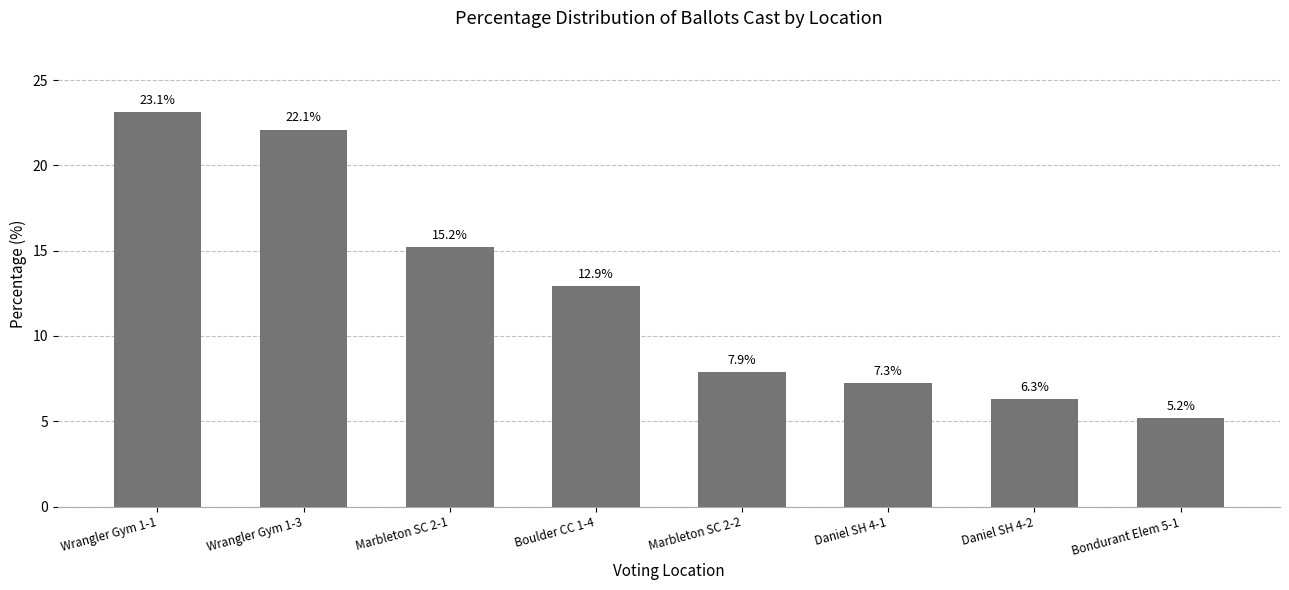

What is the change in value from Wrangler Gym 1-1 to Wrangler Gym 1-3?

-1.0